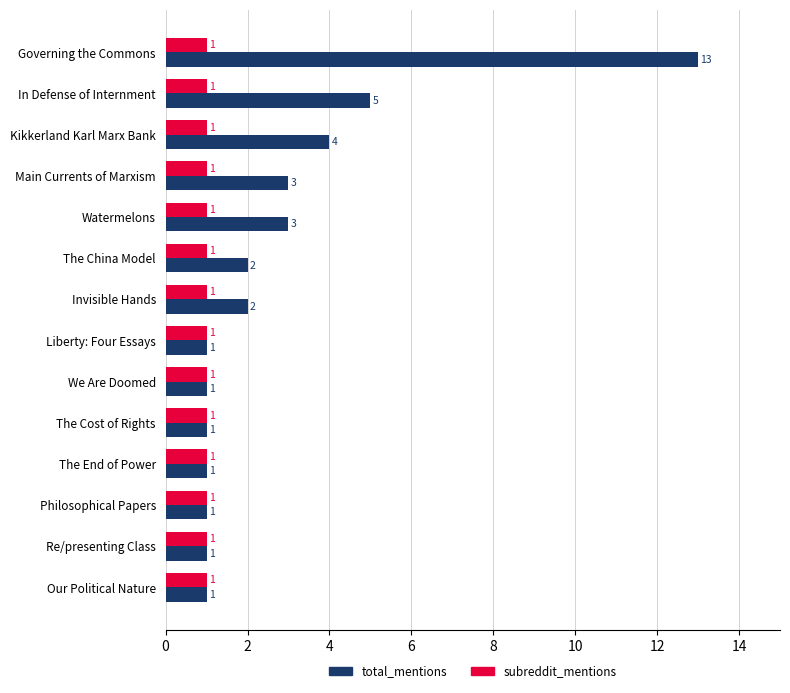

List the series in order of their overall mean, lowest first.

subreddit_mentions, total_mentions